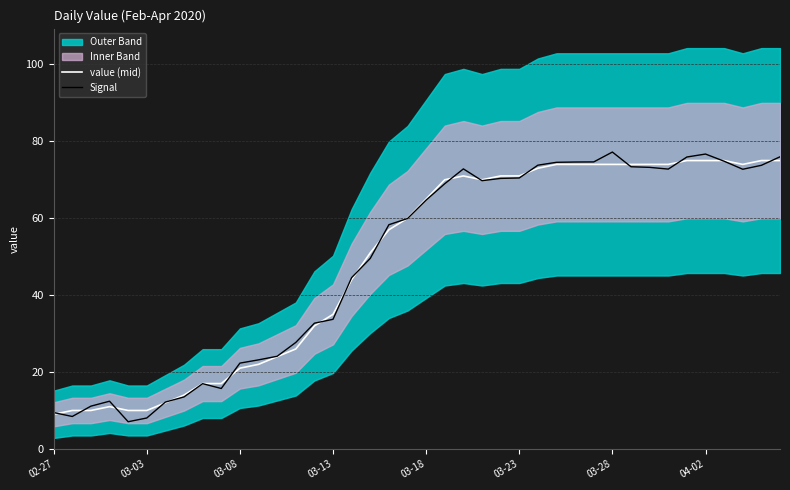

Reading right to left, extract all data points from this chart.

value (mid): 75.0	75.0	74.0	75.0	75.0	75.0	74.0	74.0	74.0	74.0	74.0	74.0	74.0	73.0	71.0	71.0	70.0	71.0	70.0	65.0	60.0	57.0	51.0	44.0	35.0	32.0	26.0	24.0	22.0	21.0	17.0	17.0	14.0	12.0	10.0	10.0	11.0	10.0	10.0	9.0
Signal: 76.0	73.8	72.7	74.8	76.7	75.9	72.8	73.2	73.4	77.2	74.6	74.6	74.5	73.8	70.5	70.4	69.8	72.8	69.0	64.7	59.9	58.3	49.6	44.6	33.7	32.7	27.7	24.1	23.2	22.3	15.7	17.0	13.5	12.2	8.0	7.1	12.4	11.1	8.4	9.5